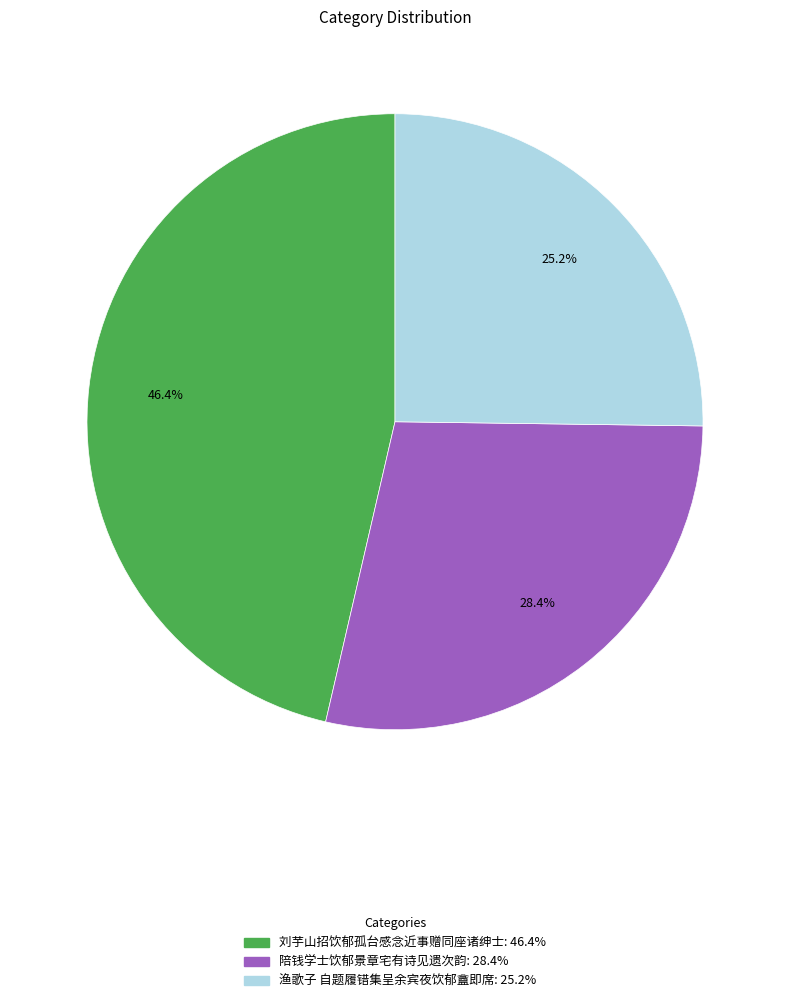

Does 刘芋山招饮郁孤台感念近事赠同座诸绅士 represent more than half of the total?

No